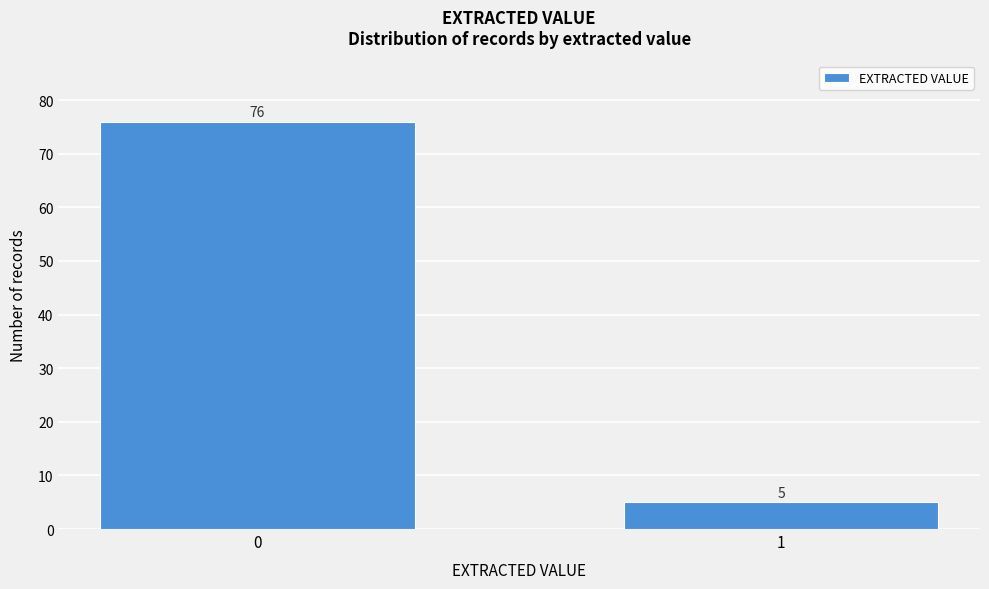

Reading right to left, transcribe all the data shown in this chart.

1=5	0=76